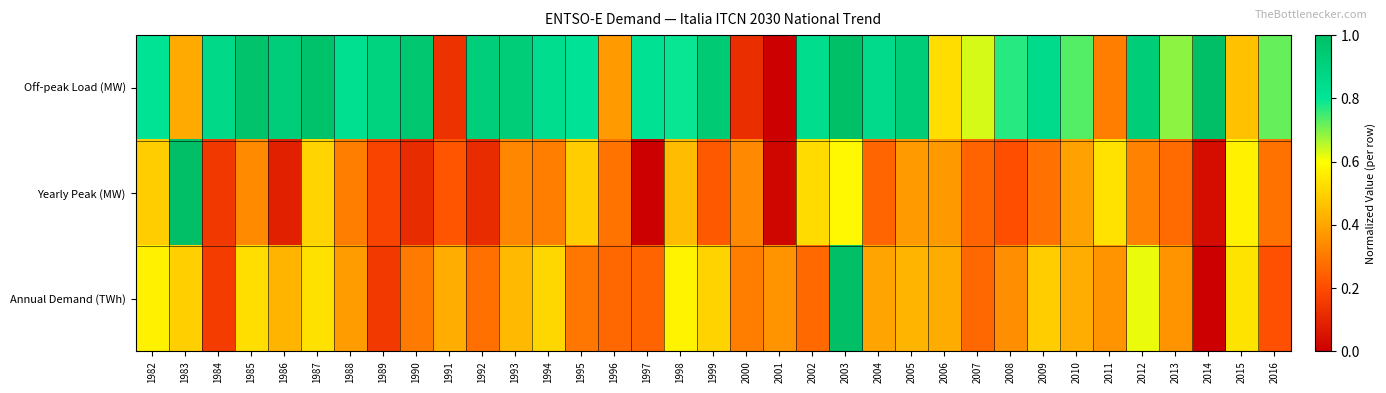

What is the total value across all series at 2001?

0.4